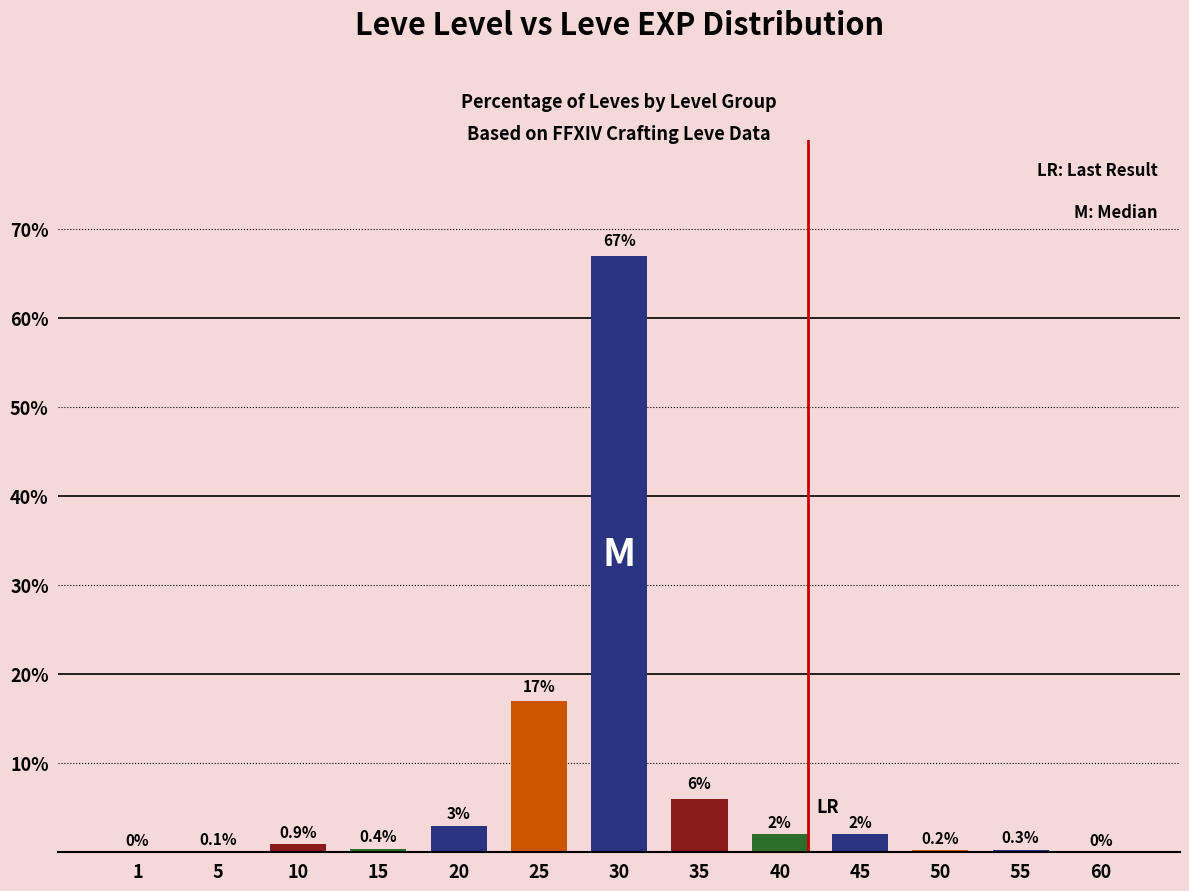

The value at 20 is 3.0. True or false?

True